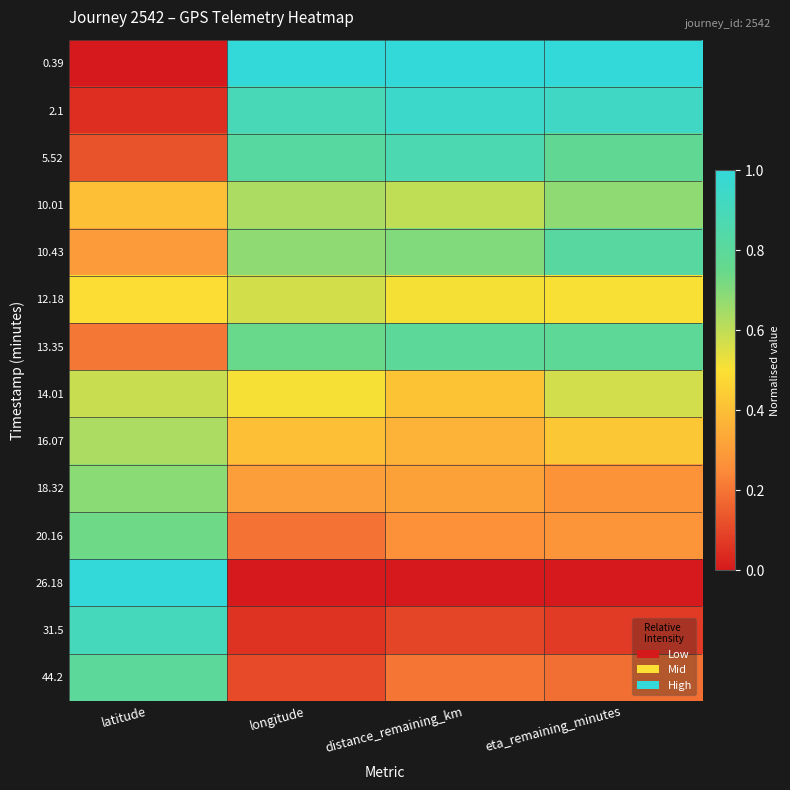

Which category has the lowest value across all series?

latitude